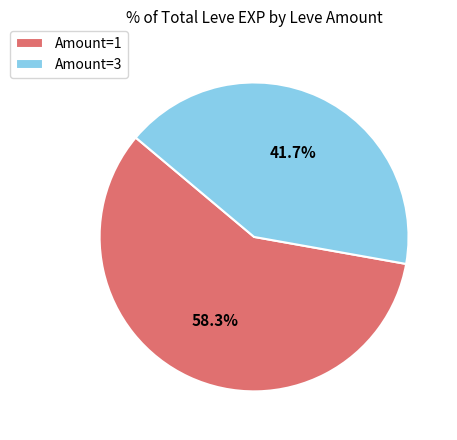

Rank the categories by value from highest to lowest.

Amount=1, Amount=3